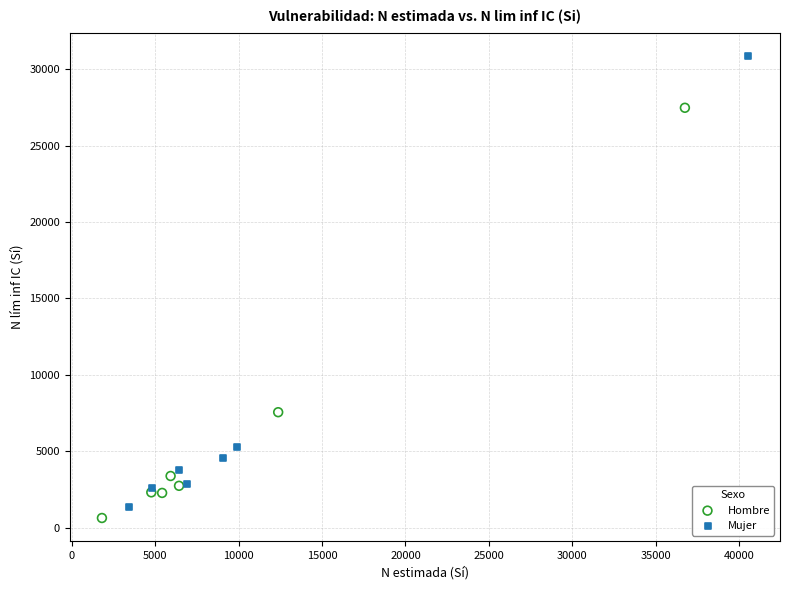

Which series has the widest spread of Y values?

Mujer